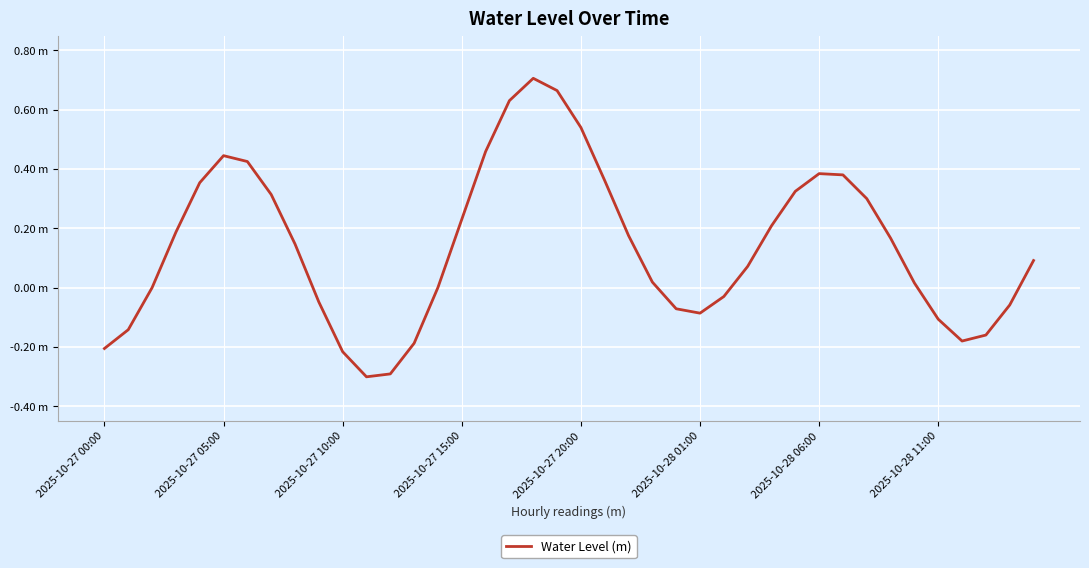

What is the average value?

0.1